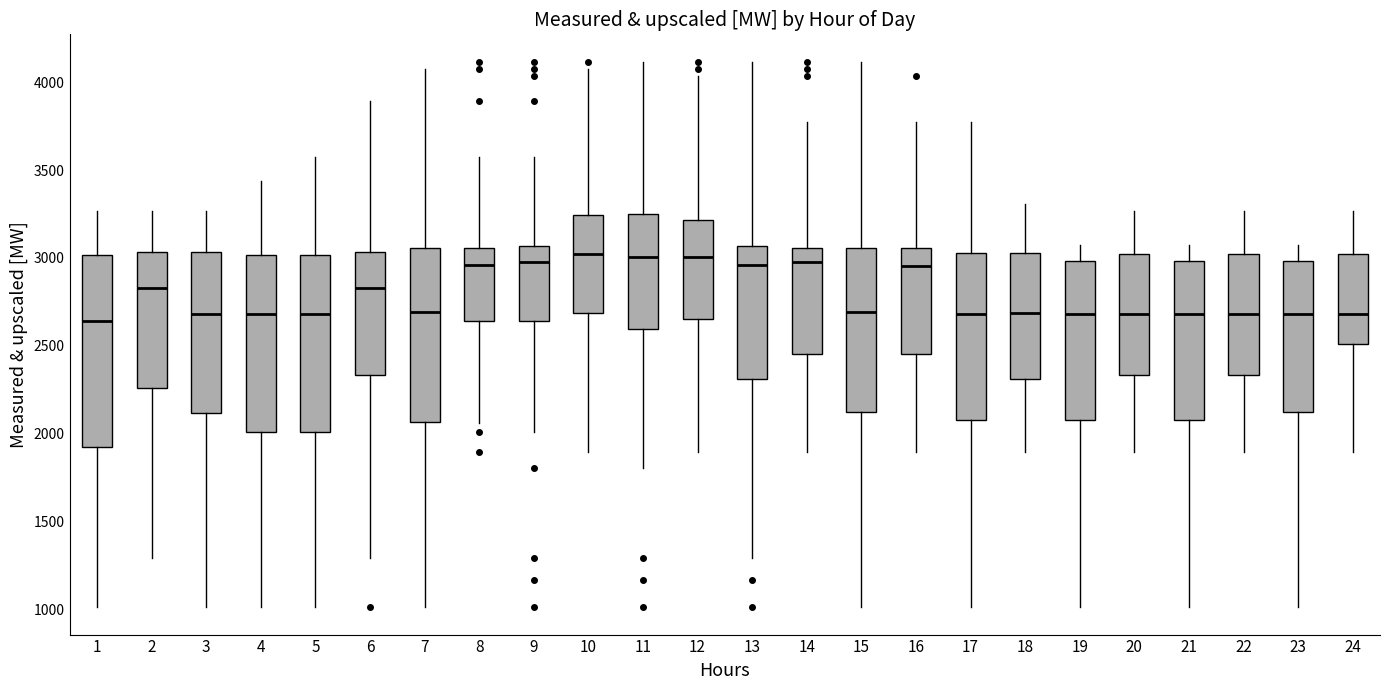

Reading left to right, transcribe this box plot: for each box, give where its median line is, the range the box spans, and where its two whiskers end, as read against the y-axis. The values are not printed on the chart, so give them approximately, as read against the axis.

1: median 2650, box 1900 to 3000, whiskers 1000 to 3250
2: median 2850, box 2250 to 3050, whiskers 1300 to 3250
3: median 2700, box 2100 to 3050, whiskers 1000 to 3250
4: median 2700, box 2000 to 3000, whiskers 1000 to 3450
5: median 2700, box 2000 to 3000, whiskers 1000 to 3550
6: median 2850, box 2350 to 3050, whiskers 1300 to 3900
7: median 2700, box 2050 to 3050, whiskers 1000 to 4100
8: median 2950, box 2650 to 3050, whiskers 2050 to 3550
9: median 3000, box 2650 to 3050, whiskers 2000 to 3550
10: median 3050, box 2700 to 3250, whiskers 1900 to 4100
11: median 3000, box 2600 to 3250, whiskers 1800 to 4100
12: median 3000, box 2650 to 3200, whiskers 1900 to 4050
13: median 2950, box 2300 to 3050, whiskers 1300 to 4100
14: median 3000, box 2450 to 3050, whiskers 1900 to 3750
15: median 2700, box 2150 to 3050, whiskers 1000 to 4100
16: median 2950, box 2450 to 3050, whiskers 1900 to 3750
17: median 2700, box 2100 to 3050, whiskers 1000 to 3750
18: median 2700, box 2300 to 3050, whiskers 1900 to 3300
19: median 2700, box 2100 to 3000, whiskers 1000 to 3050
20: median 2700, box 2350 to 3050, whiskers 1900 to 3250
21: median 2700, box 2100 to 3000, whiskers 1000 to 3050
22: median 2700, box 2350 to 3050, whiskers 1900 to 3250
23: median 2700, box 2150 to 3000, whiskers 1000 to 3050
24: median 2700, box 2500 to 3050, whiskers 1900 to 3250